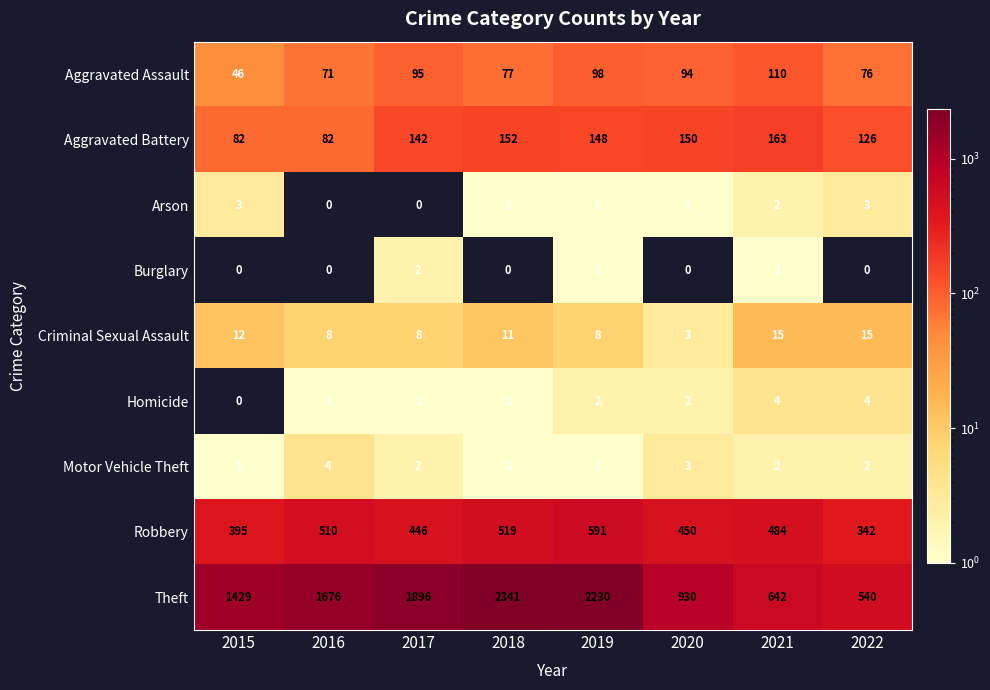

Which series has the largest total across all categories?

Theft